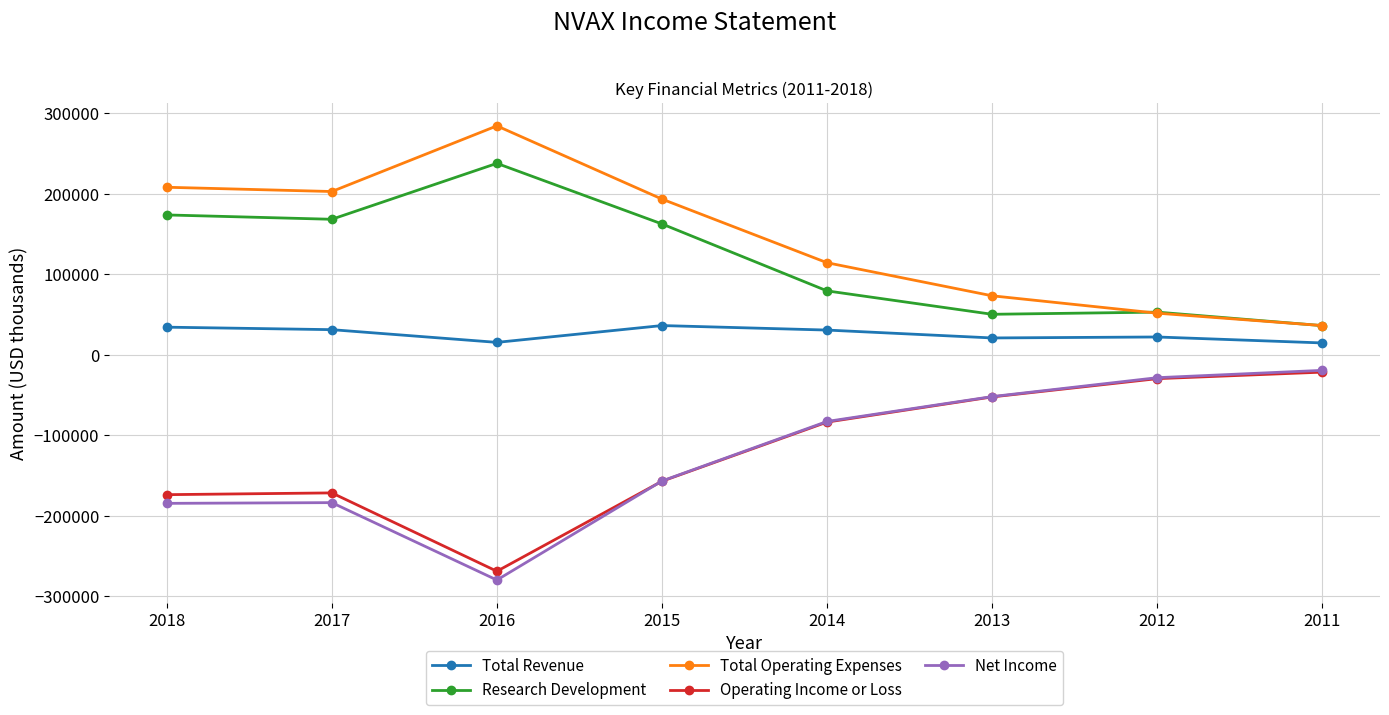

What is the spread (max minus min) of values at 2011?

57900